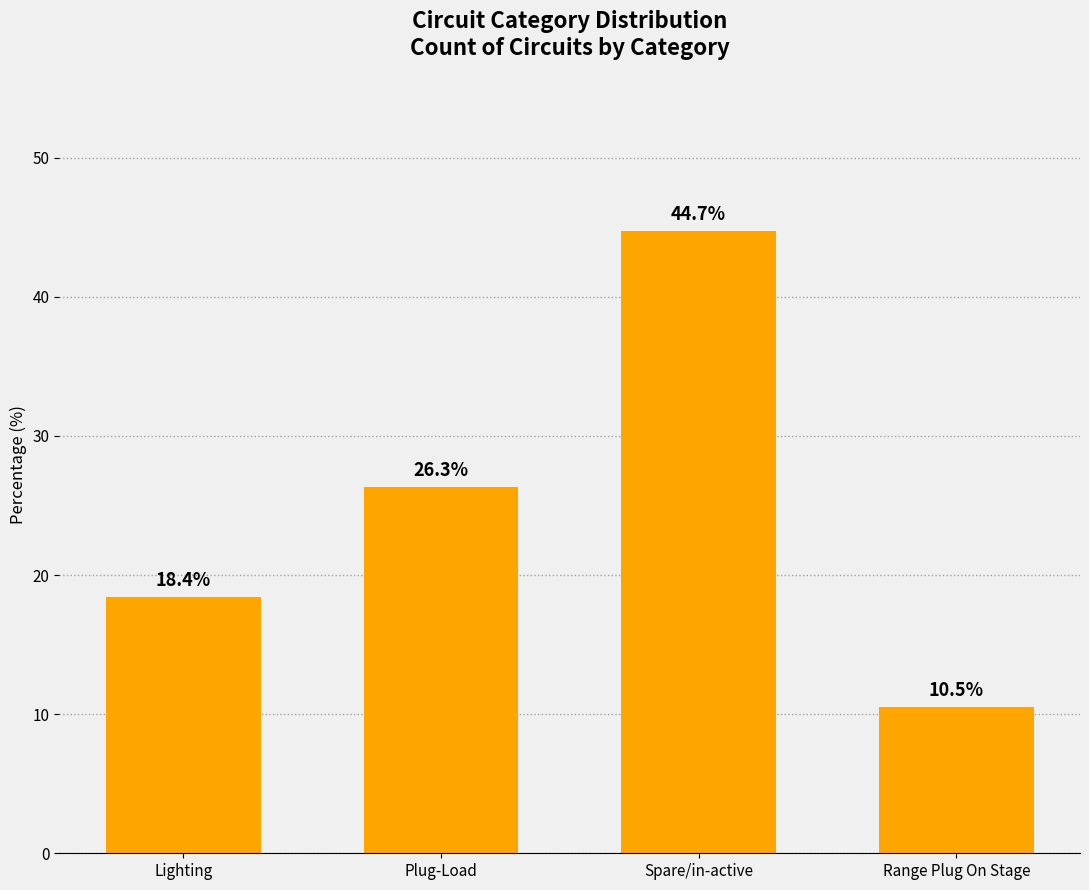

What is the label of the 3rd bar from the left?

Spare/in-active